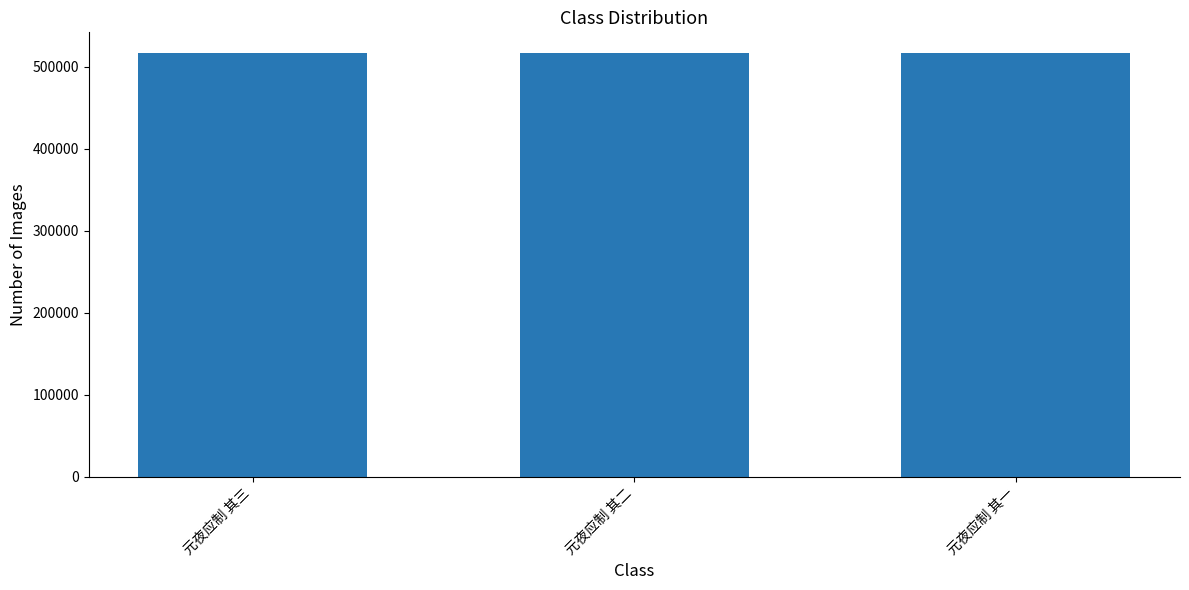

The value at 元夜应制 其二 is 516276. True or false?

True